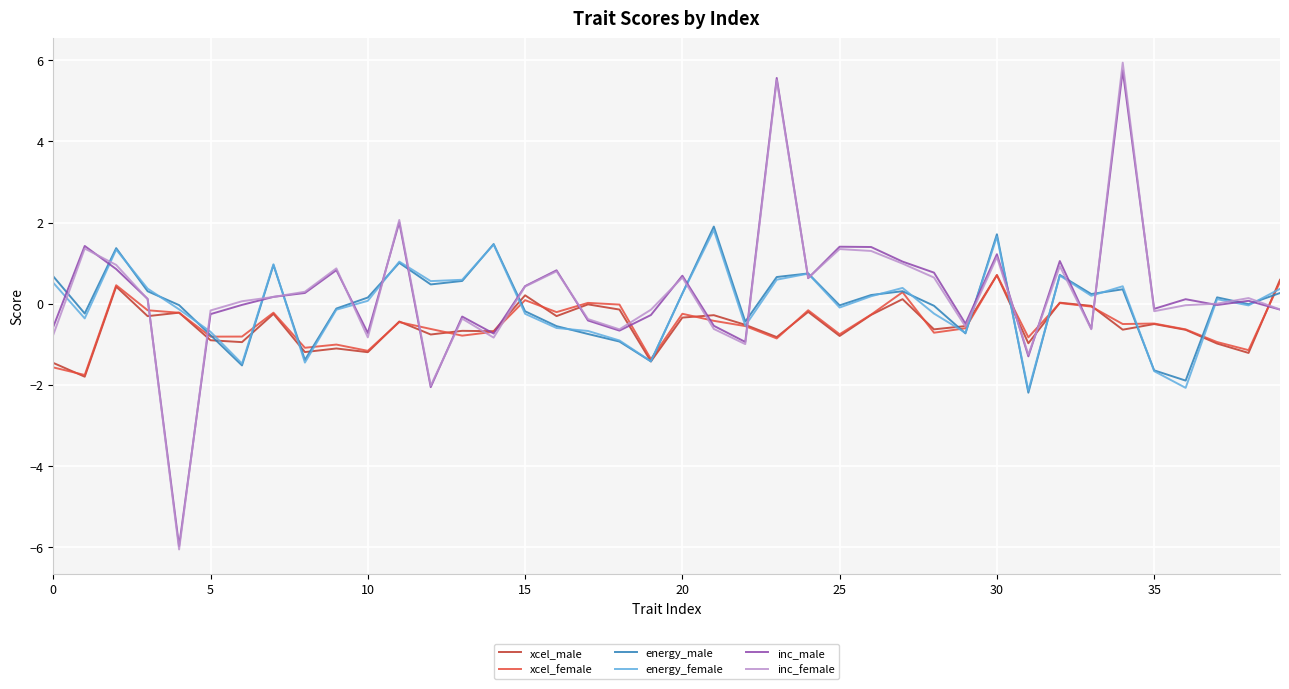

What is the smallest value displayed?

-6.1